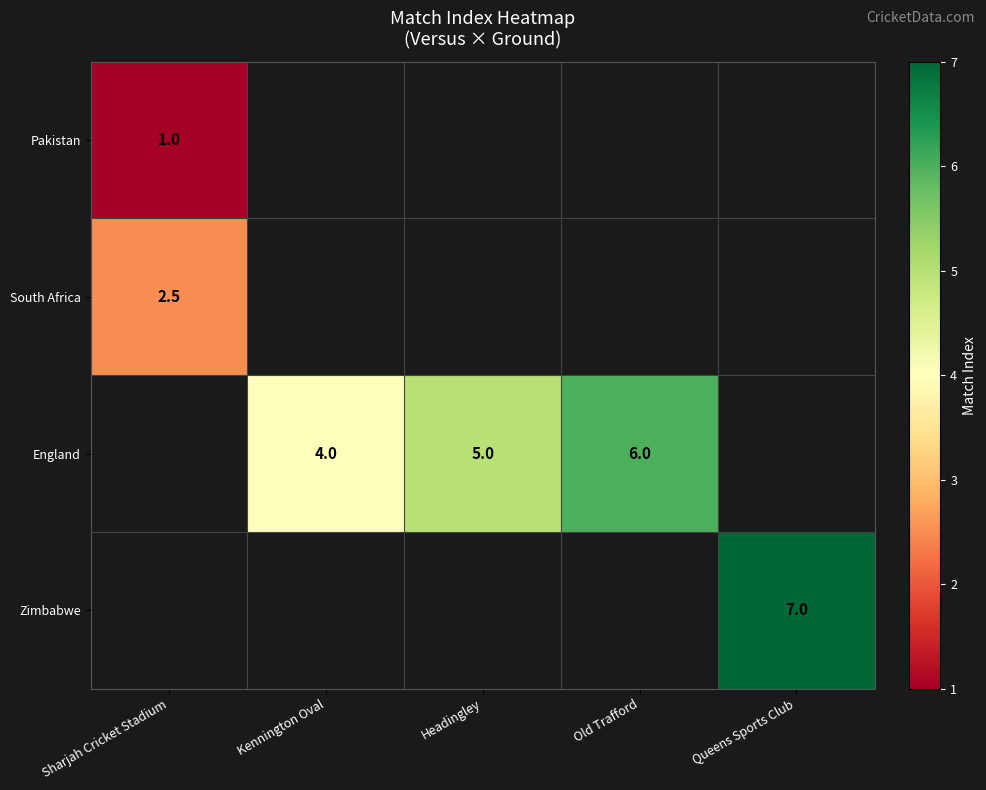

What is the sum of the England values at Kennington Oval and Old Trafford?

10.0